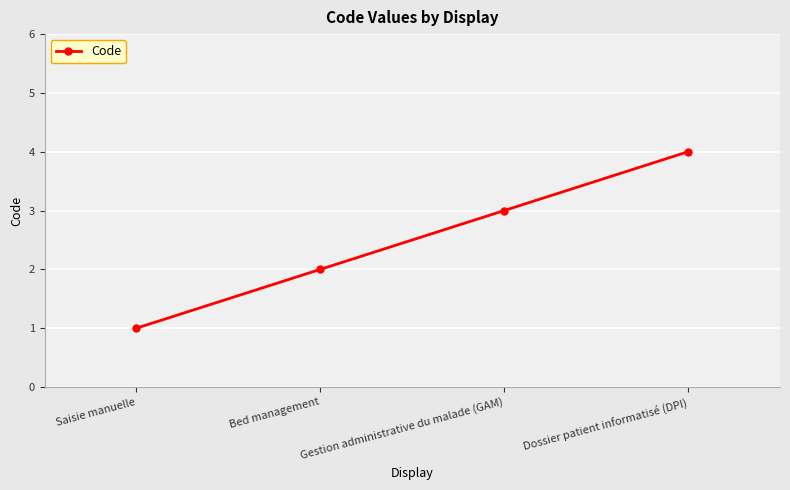

Reading left to right, extract all data points from this chart.

1	2	3	4